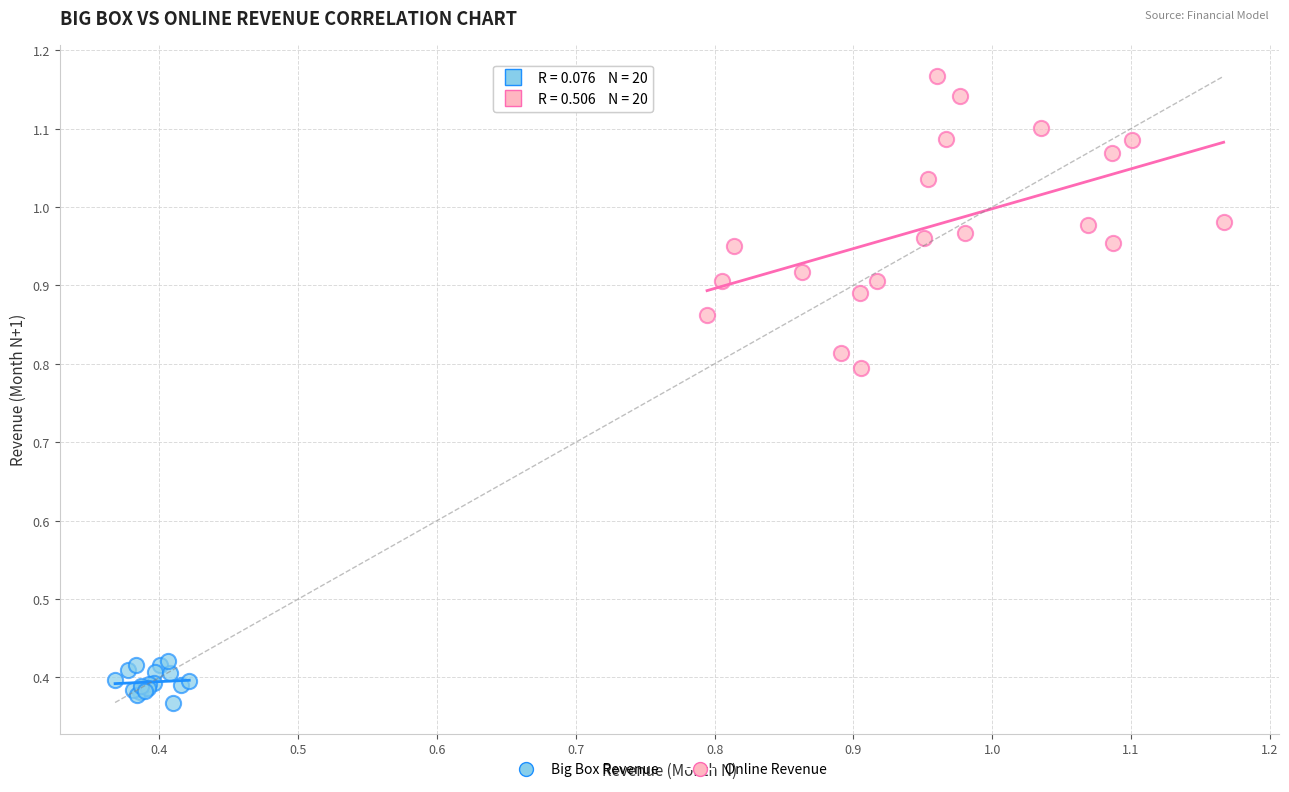

Which series reaches the minimum Y coordinate?

Big Box Revenue